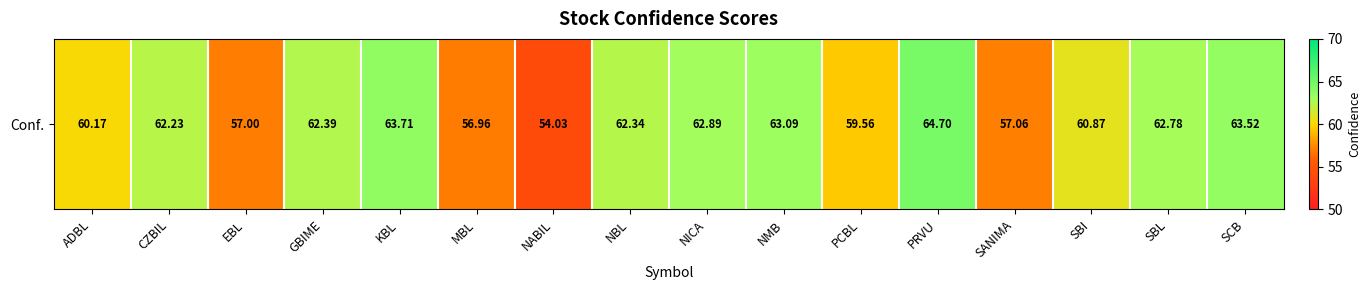

Read the value at MBL.

57.0